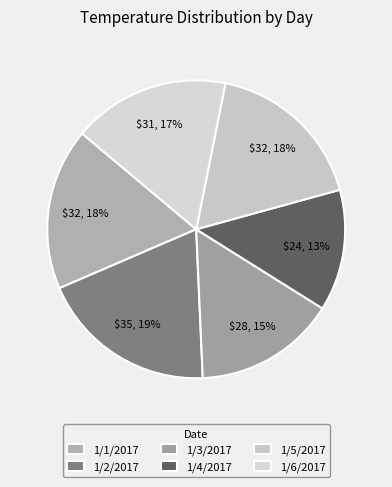

Which category has the biggest portion of the pie?

1/2/2017